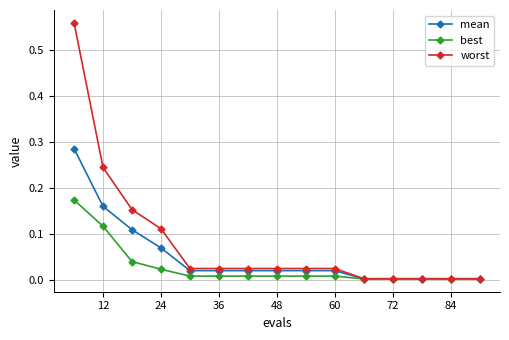

Which series has the widest spread of values?

worst